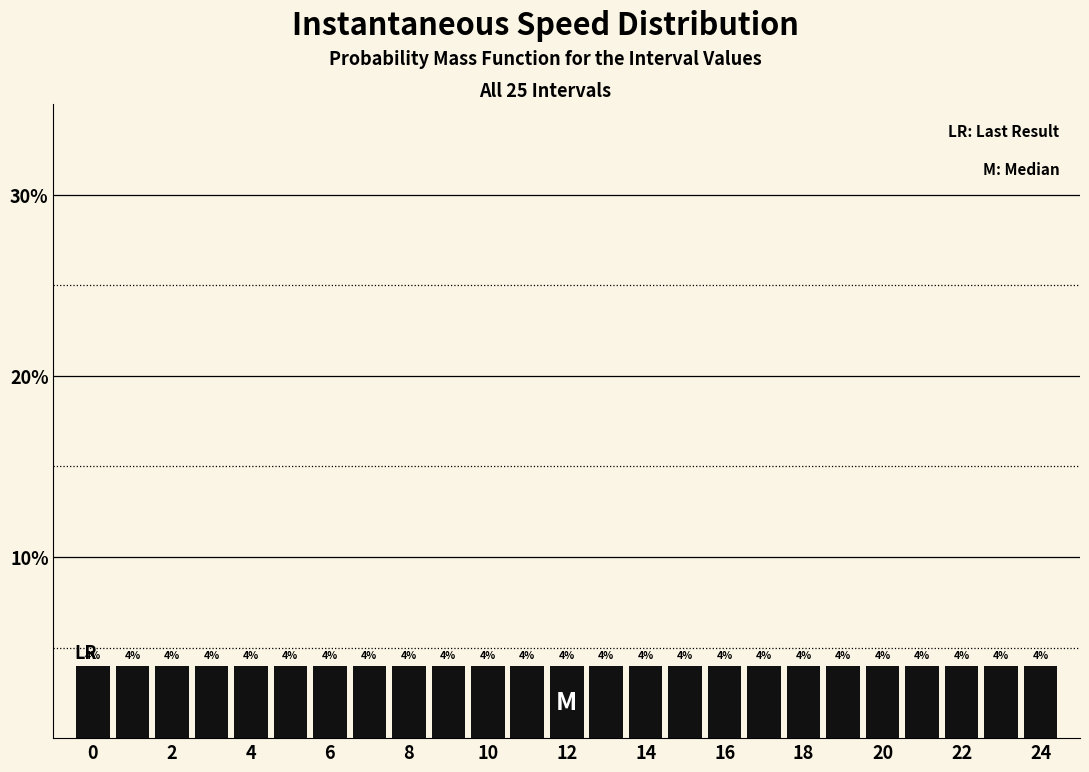

Reading left to right, list every bar in this chart as the range it spans on the x-axis followed by its height. The bar edges are not printed on the chart, so give them approximately, as read against the axis.

-0.5 to 0.5: 4
0.5 to 1.5: 4
1.5 to 2.5: 4
2.5 to 3.5: 4
3.5 to 4.5: 4
4.5 to 5.5: 4
5.5 to 6.5: 4
6.5 to 7.5: 4
7.5 to 8.5: 4
8.5 to 9.5: 4
9.5 to 10.5: 4
10.5 to 11.5: 4
11.5 to 12.5: 4
12.5 to 13.5: 4
13.5 to 14.5: 4
14.5 to 15.5: 4
15.5 to 16.5: 4
16.5 to 17.5: 4
17.5 to 18.5: 4
18.5 to 19.5: 4
19.5 to 20.5: 4
20.5 to 21.5: 4
21.5 to 22.5: 4
22.5 to 23.5: 4
23.5 to 24.5: 4